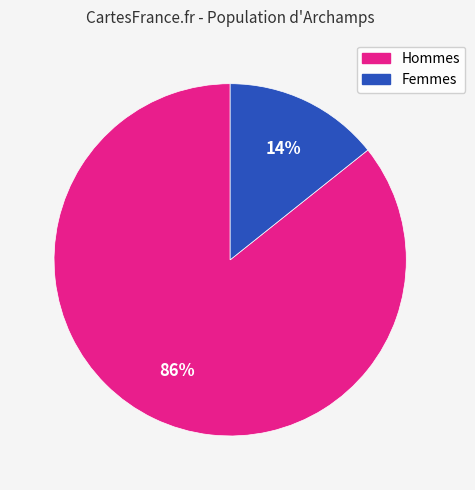

Combined, do Hommes and Femmes account for over 50%?

Yes